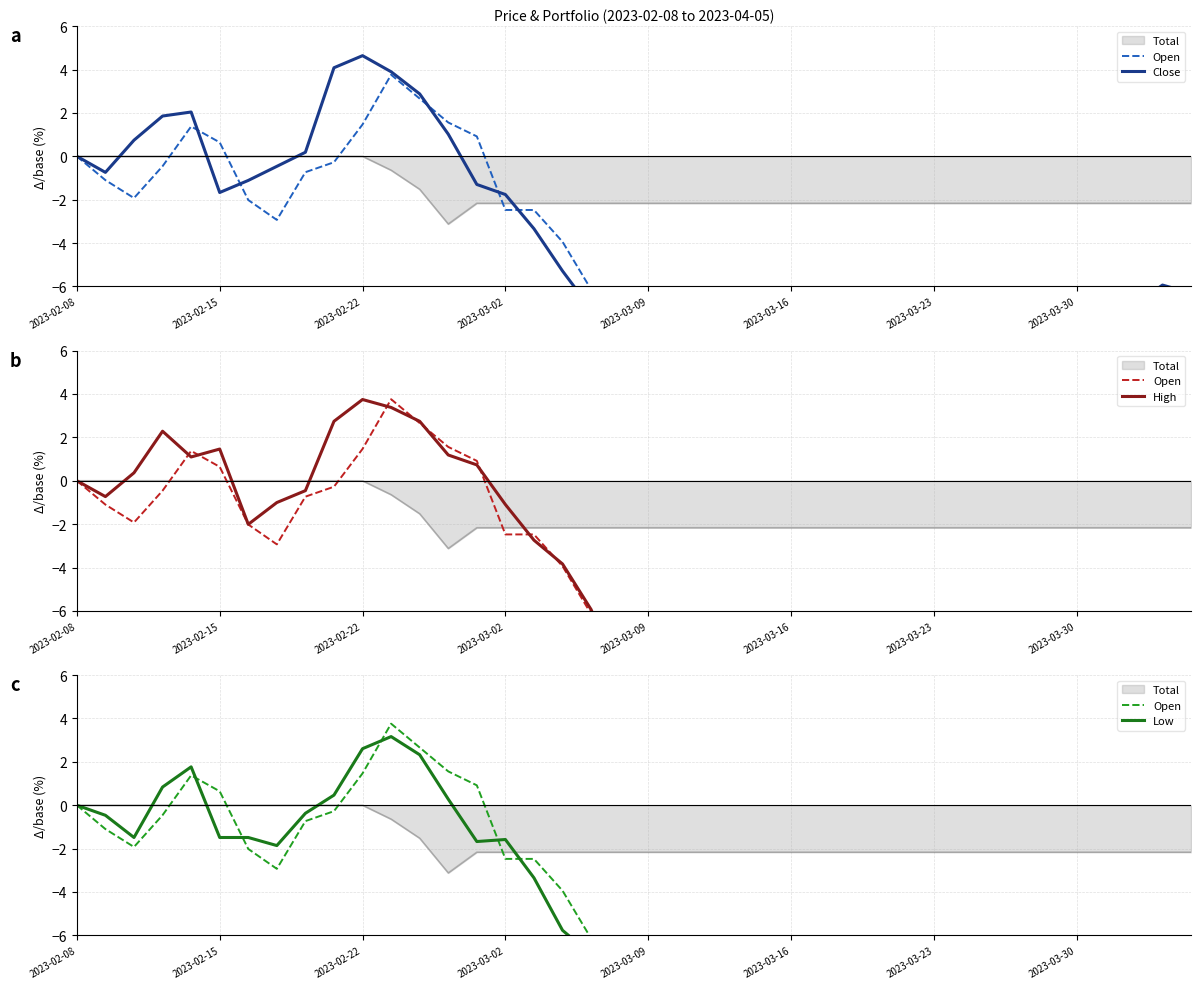

True or false: High has a value of -13.2 at 2023-03-16.

True